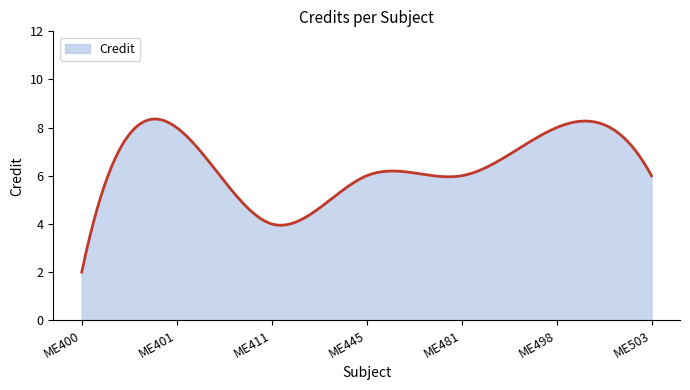

What is the greatest value displayed?

8.4